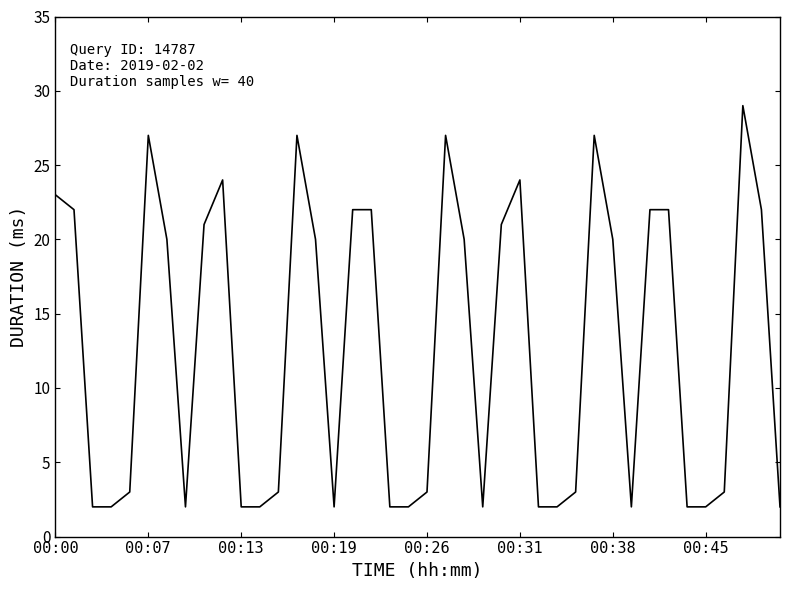

What is the difference between the maximum and minimum values?

27